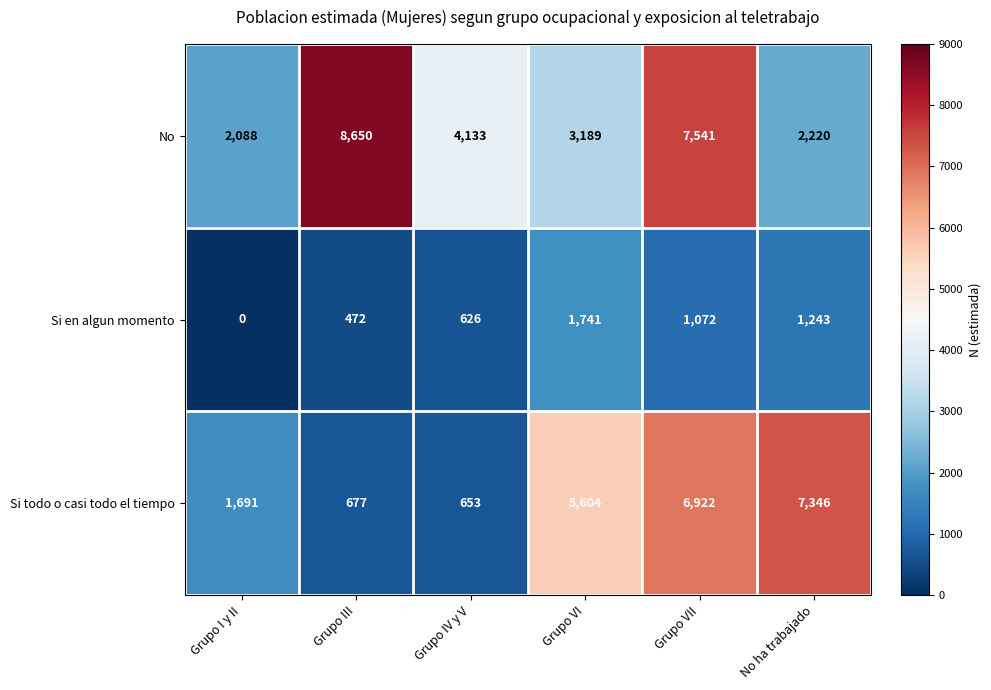

What is the total value across all series at Grupo IV y V?

5412